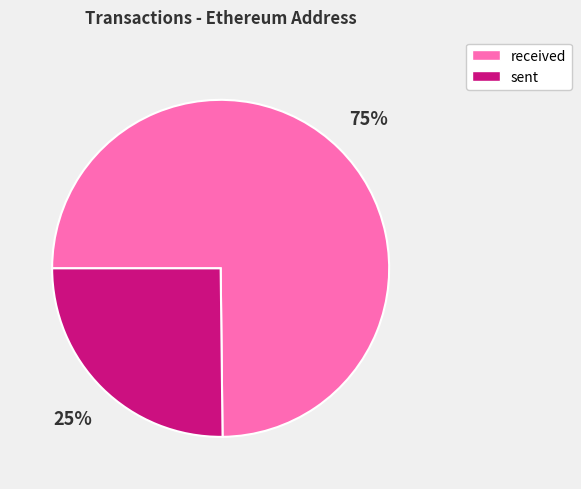

Which slice is the smallest?

sent